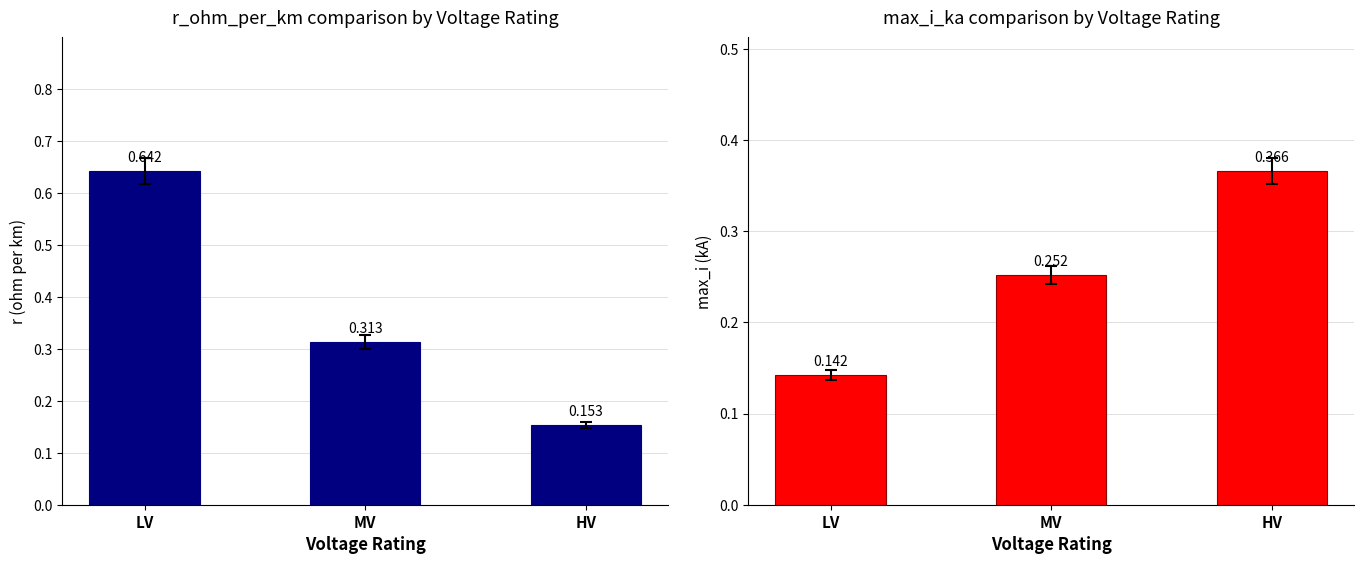

Reading left to right, list all the values displayed in this chart.

r_ohm_per_km: 0.6	0.3	0.2
max_i_ka: 0.1	0.3	0.4